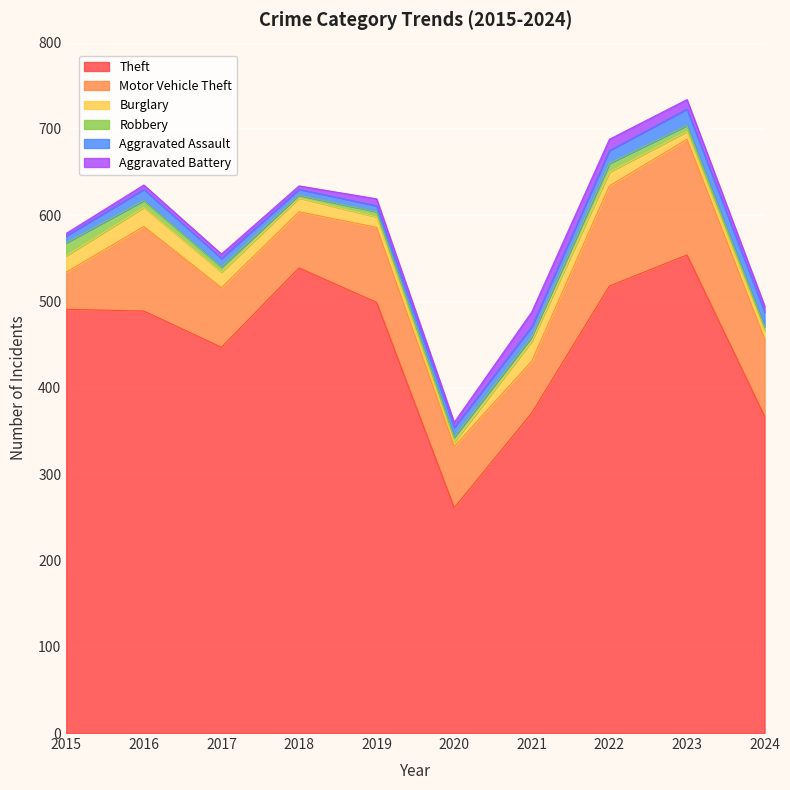

True or false: Robbery has a value of 3 at 2016.

False